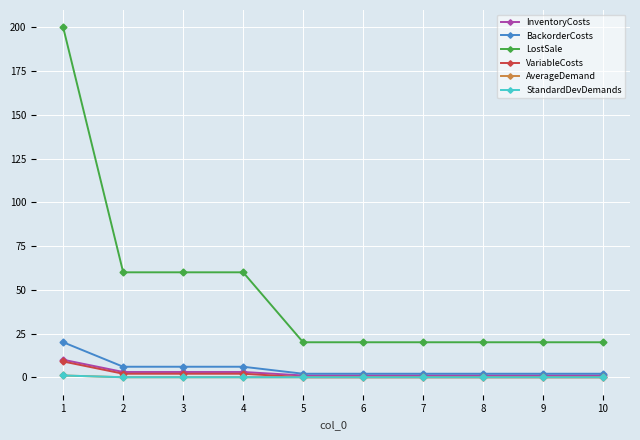

Where is StandardDevDemands nearest to the value 0?

2